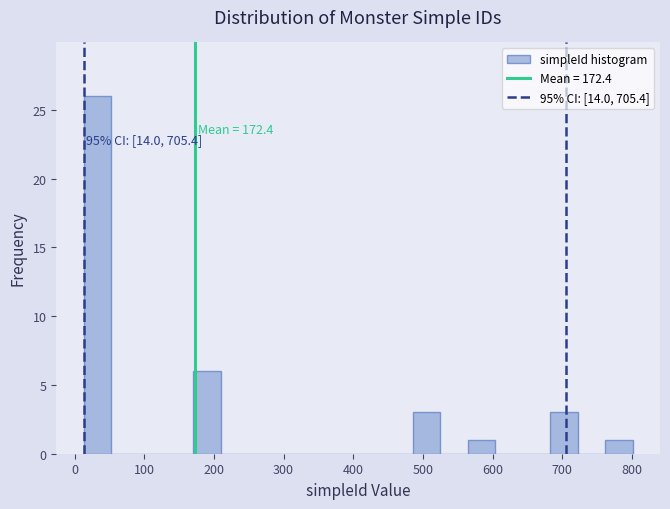

Around what value on the x-axis is the tallest bar? Give the approximate position of its centre, as read against the axis.

30